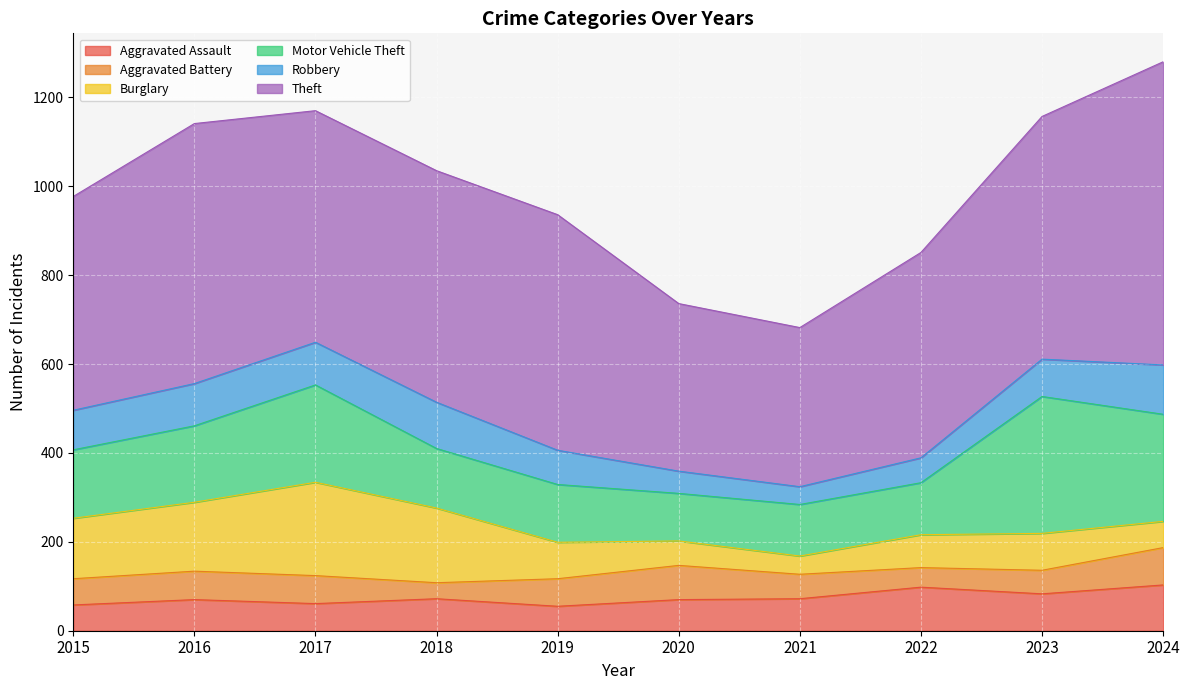

What is the total value across all series at 2018?

1035